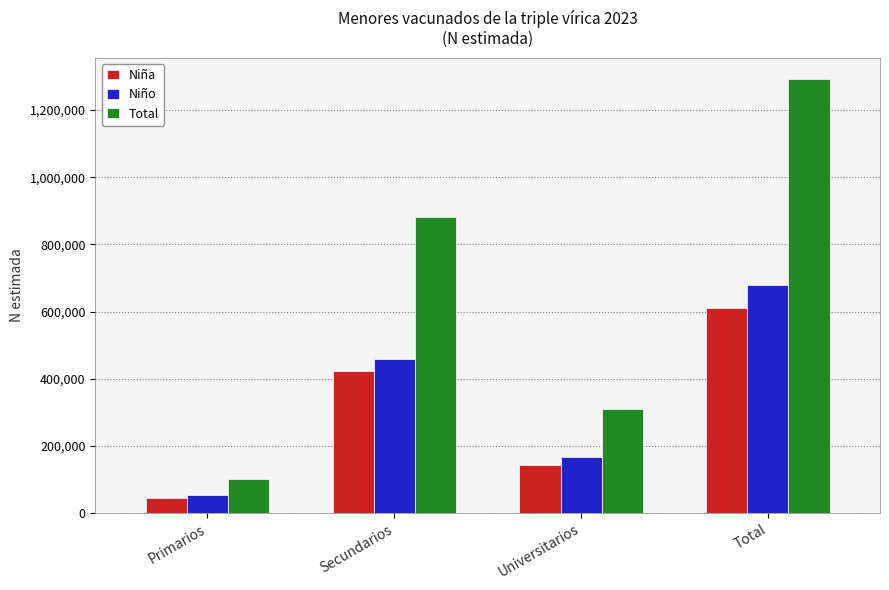

What is the difference between the highest and lowest values at Primarios?

54303